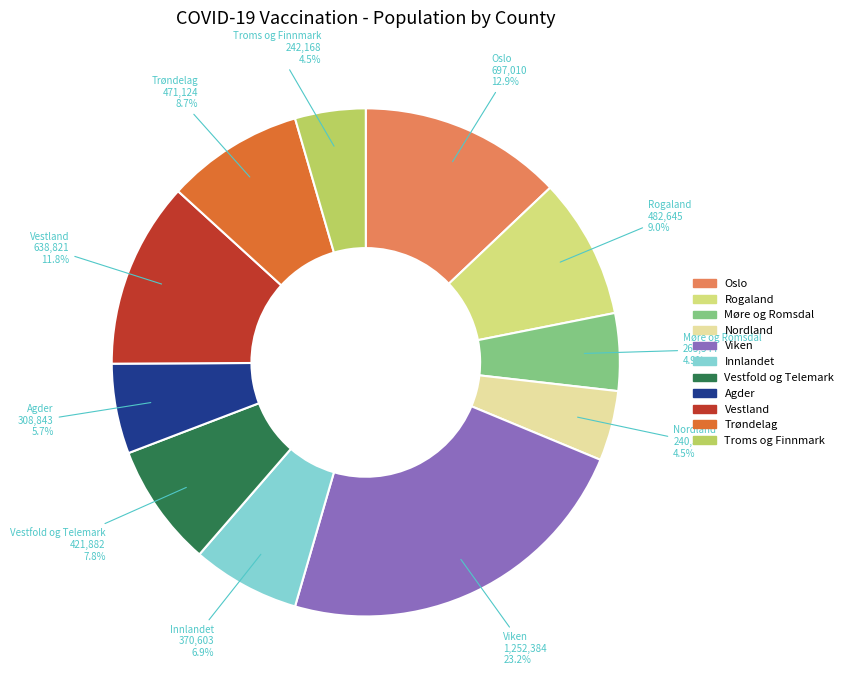

To the nearest percent, what is the difference between the largest and smallest slice percentages?

19%